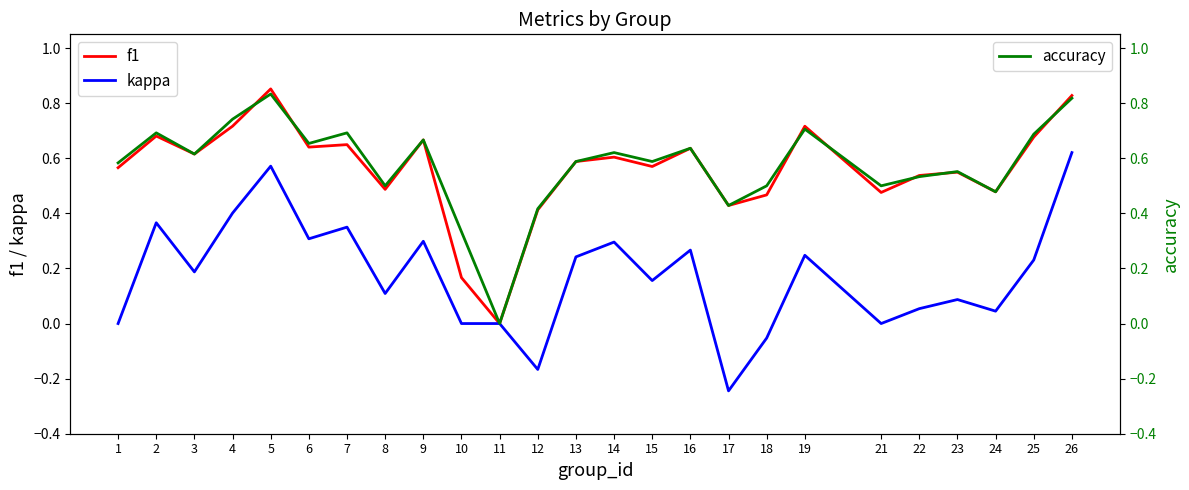

What is the value of the f1 point at the 15th from the left?

0.6